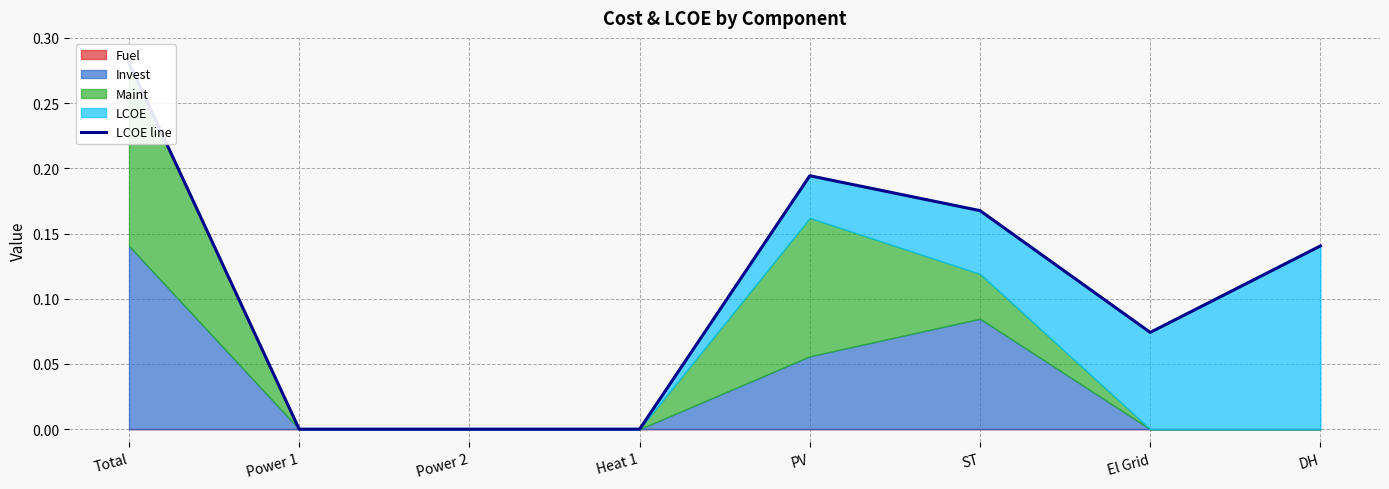

The value at Total is 0.3. True or false?

True